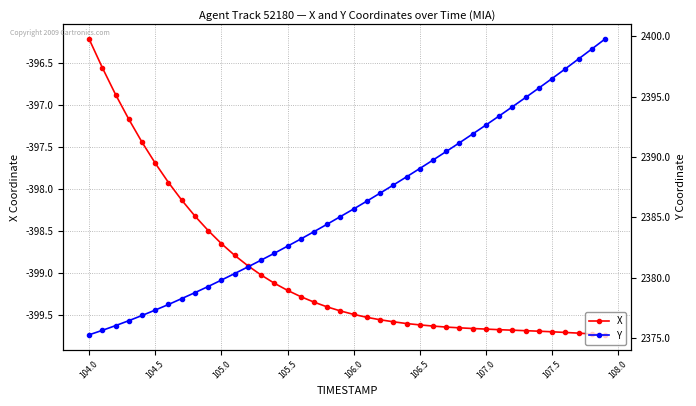

At which label does X reach its peak?

104.0